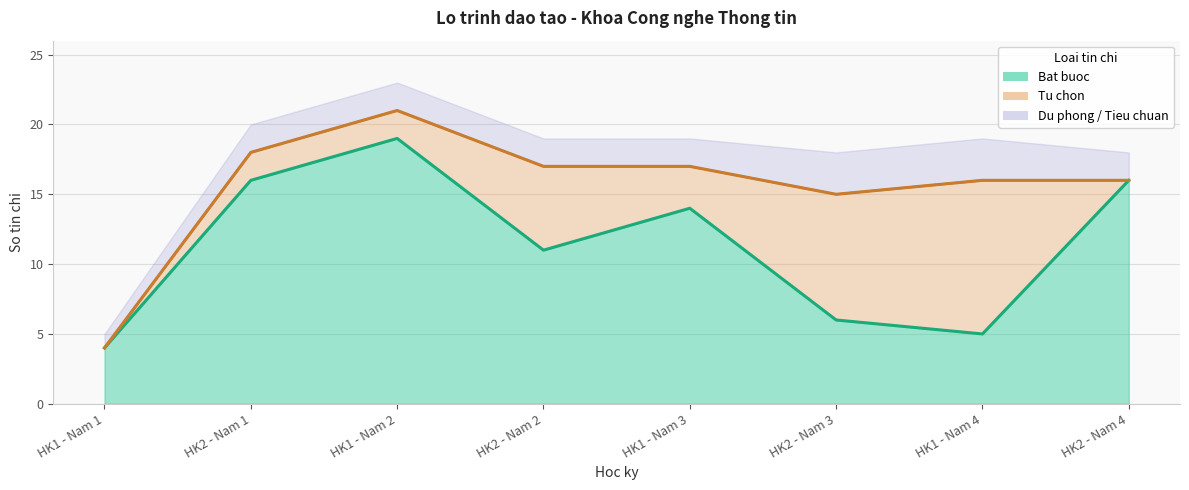

Rank the categories by value from highest to lowest.

HK1 - Nam 2, HK2 - Nam 1, HK2 - Nam 4, HK1 - Nam 3, HK2 - Nam 2, HK2 - Nam 3, HK1 - Nam 4, HK1 - Nam 1